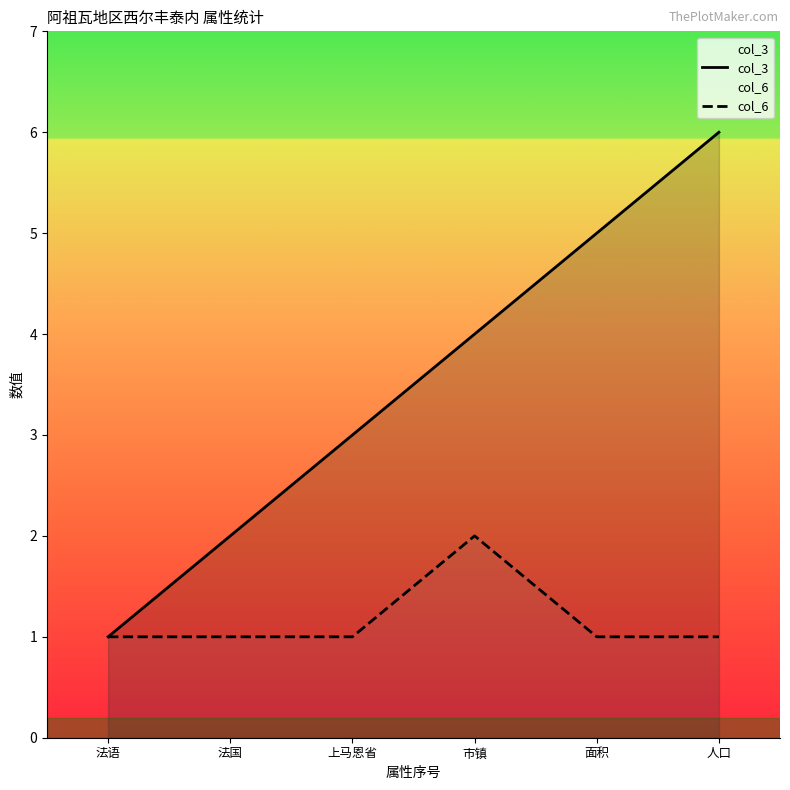

Rank the series by their average value, from highest to lowest.

col_3, col_6